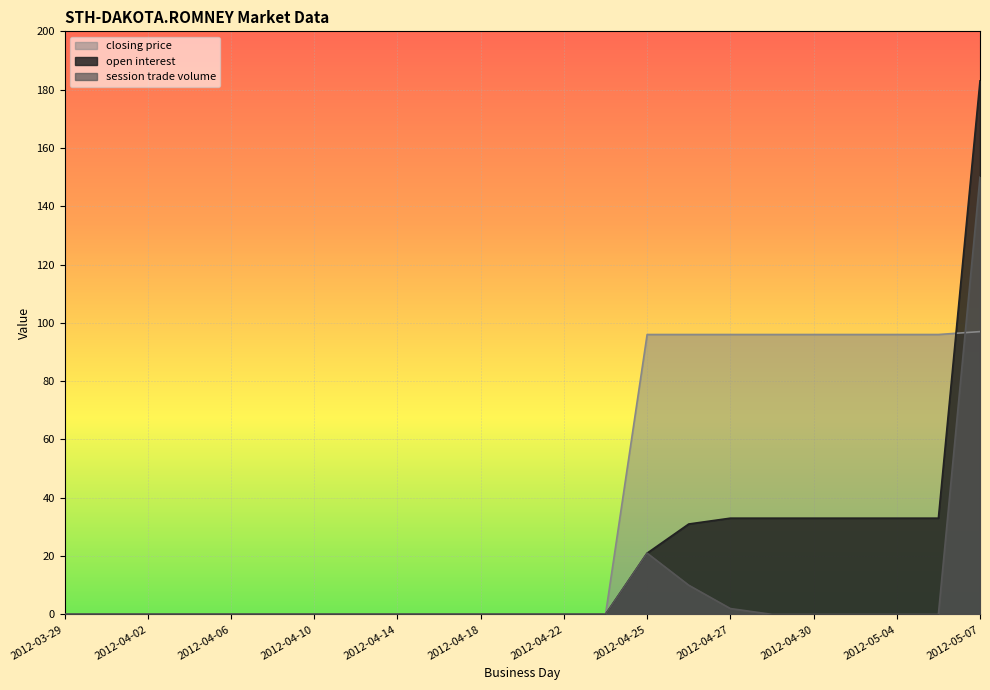

Reading left to right, extract all data points from this chart.

open interest: 0	0	0	0	0	0	0	0	0	0	0	0	0	0	21	31	33	33	33	33	33	33	183
session trade volume: 0	0	0	0	0	0	0	0	0	0	0	0	0	0	21	10	2	0	0	0	0	0	150
closing price: 0	0	0	0	0	0	0	0	0	0	0	0	0	0	96	96	96	96	96	96	96	96	97